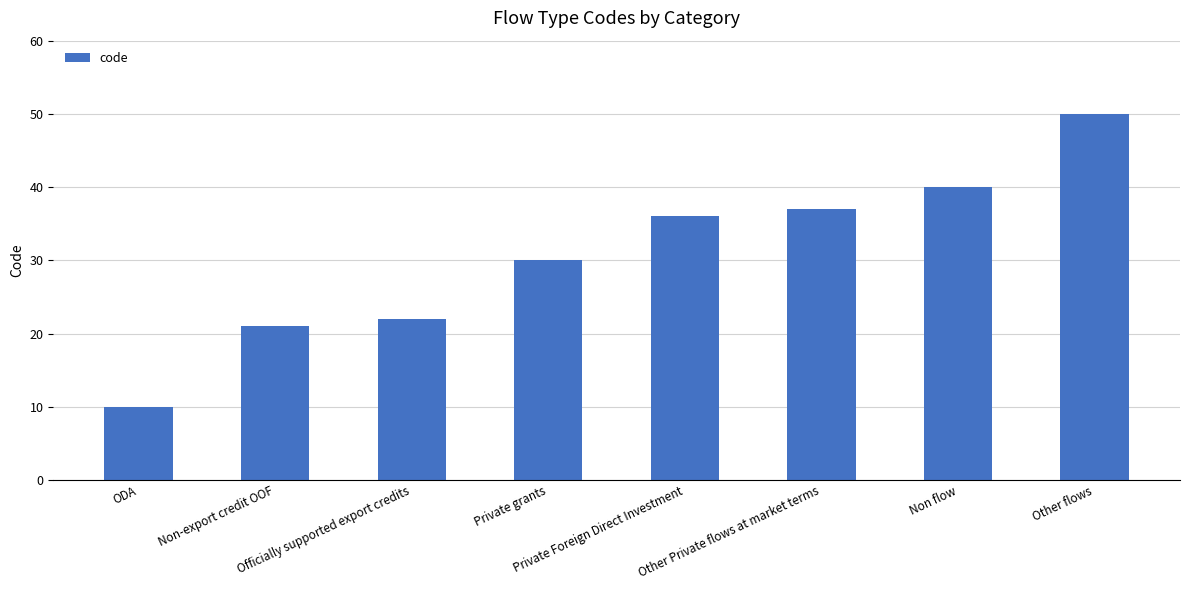

What is the greatest value displayed?

50